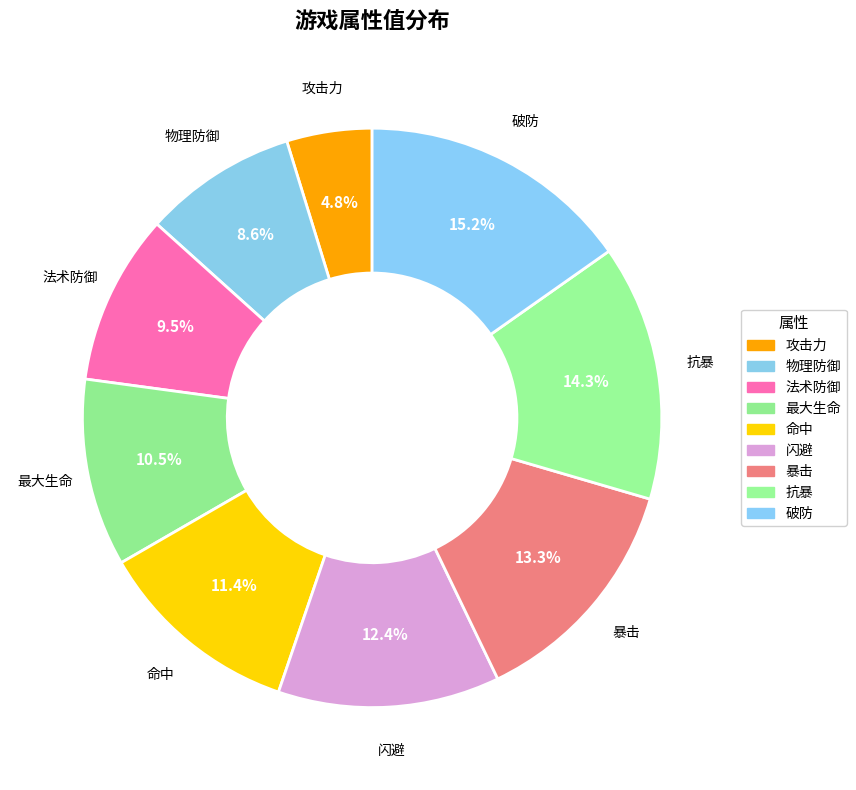

Is there a majority slice in this chart?

No